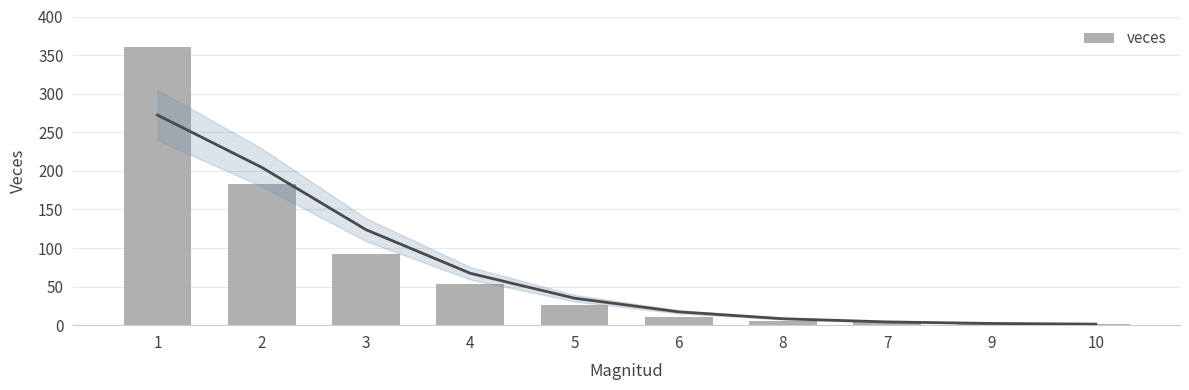

What is the smallest value displayed?

1